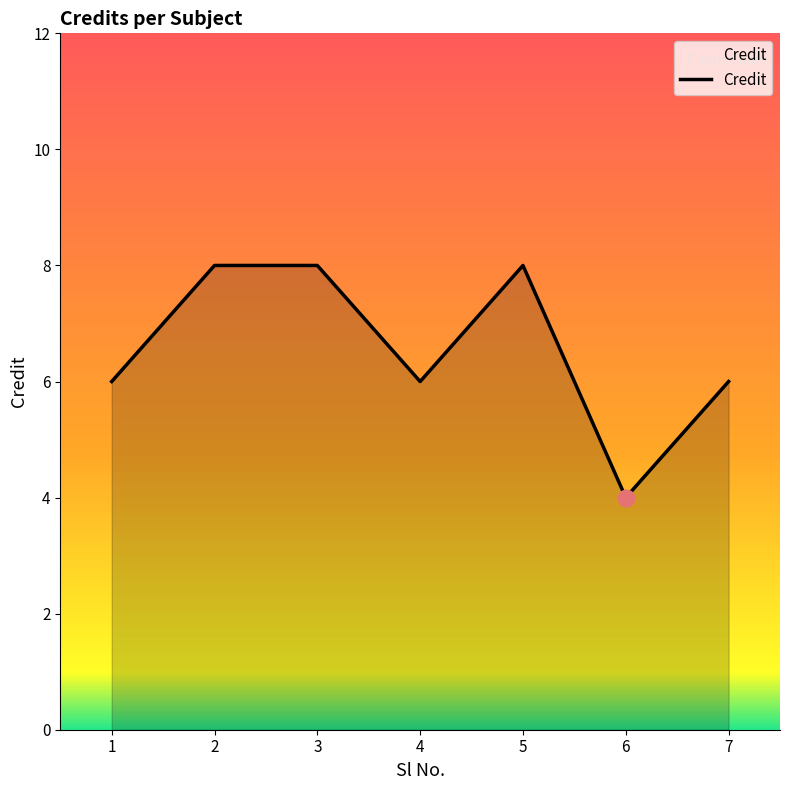

How many values are between 6 and 8?

6